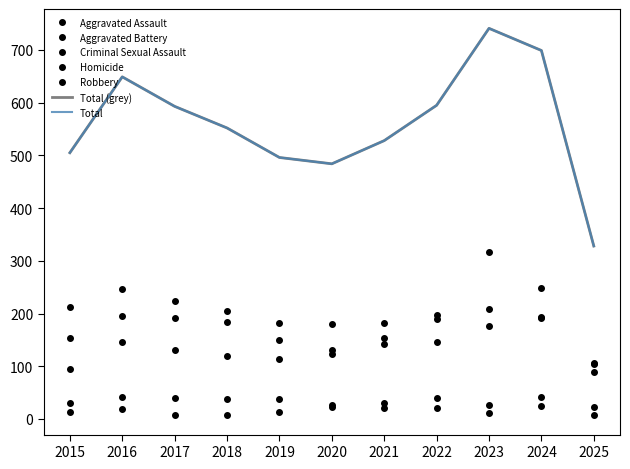

Reading left to right, what are all the values shown in this chart?

Aggravated Assault: 95	146	131	119	113	131	142	146	177	191	106
Aggravated Battery: 154	196	191	183	182	180	182	190	209	194	104
Criminal Sexual Assault: 31	42	39	38	37	27	31	40	27	42	22
Homicide: 13	18	8	8	14	22	20	21	12	24	7
Robbery: 212	247	224	204	150	124	153	198	316	248	89
Total: 505	649	593	552	496	484	528	595	741	699	328